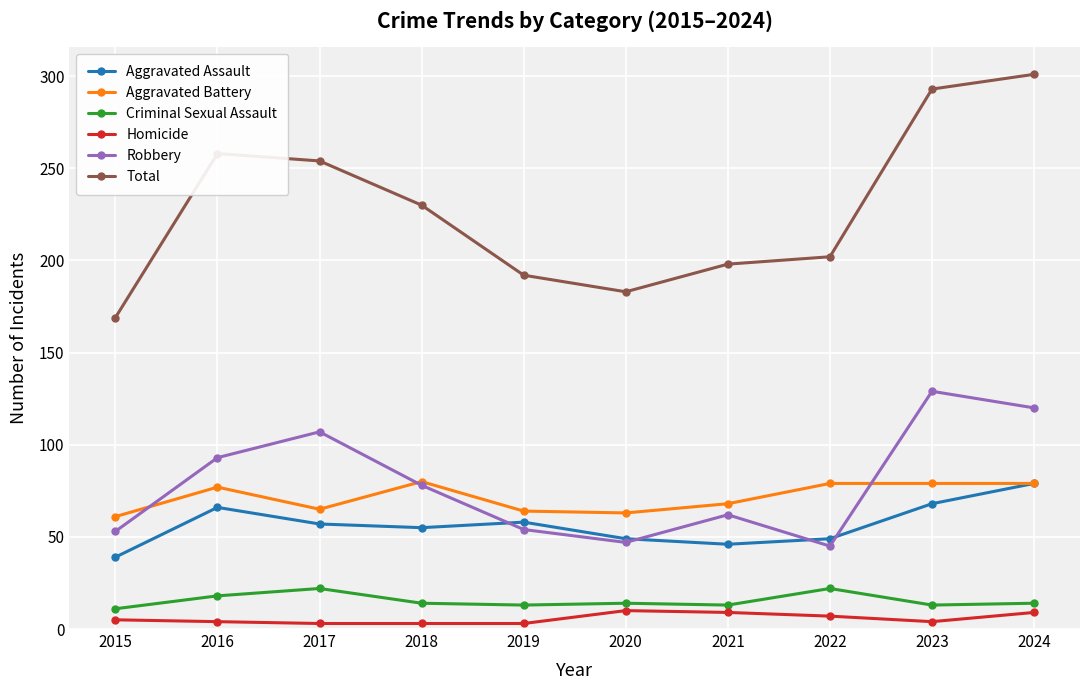

Count the number of categories in the chart.

10